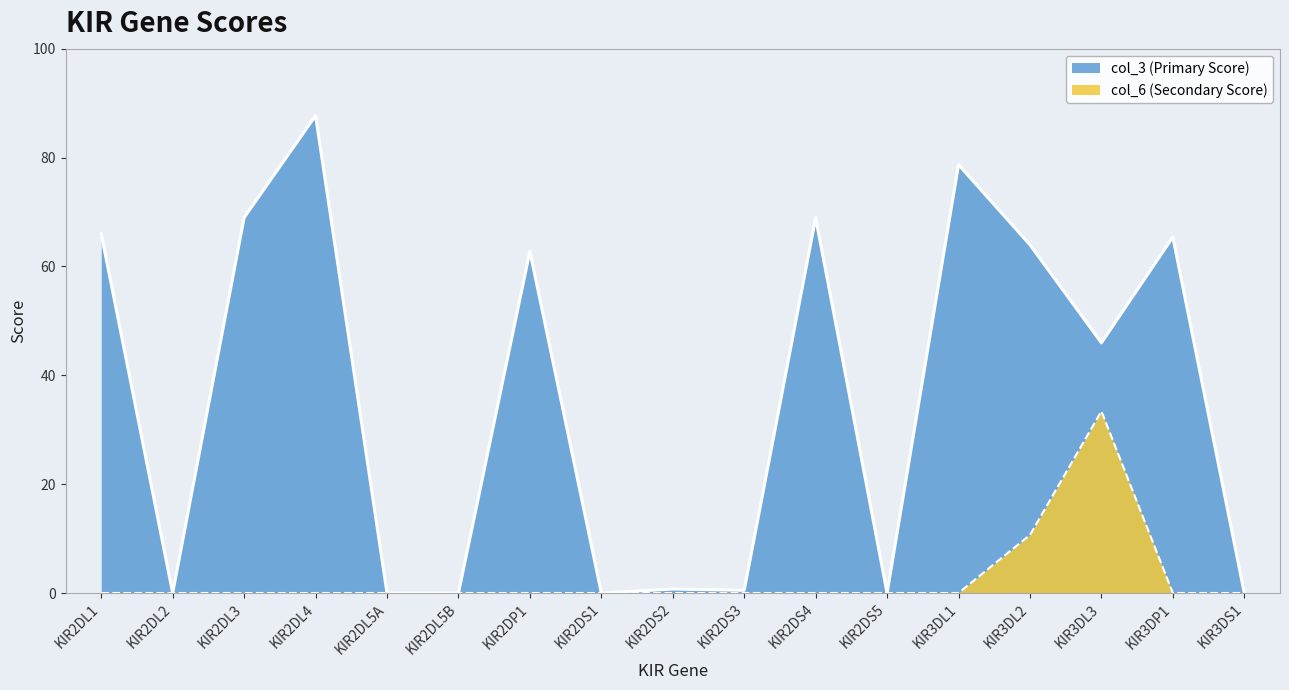

At how many categories does at least one series exceed 49?

8